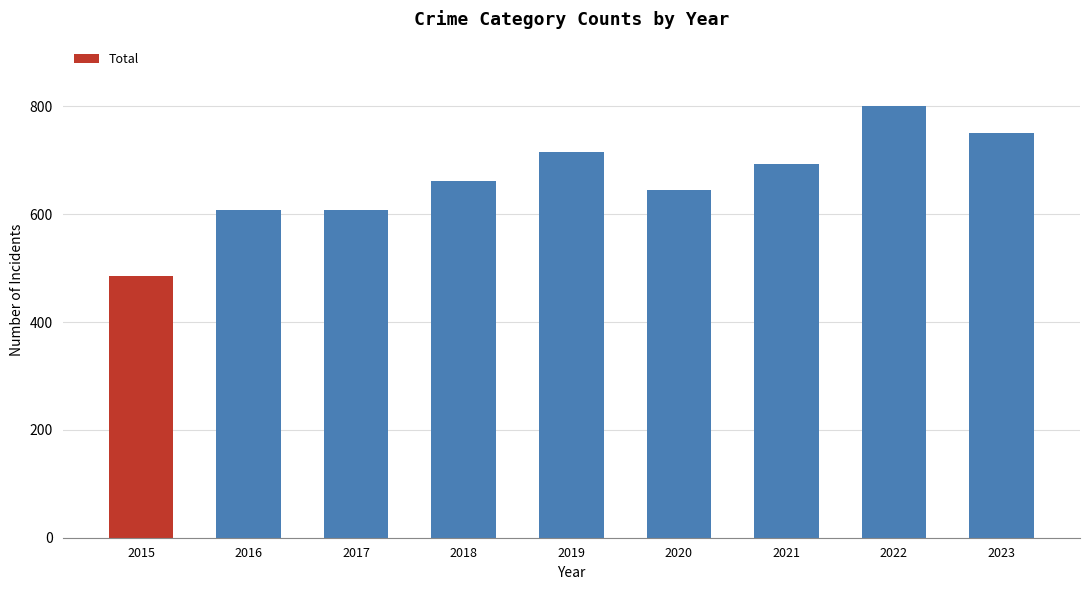

What is the value of the 5th bar from the left?

716